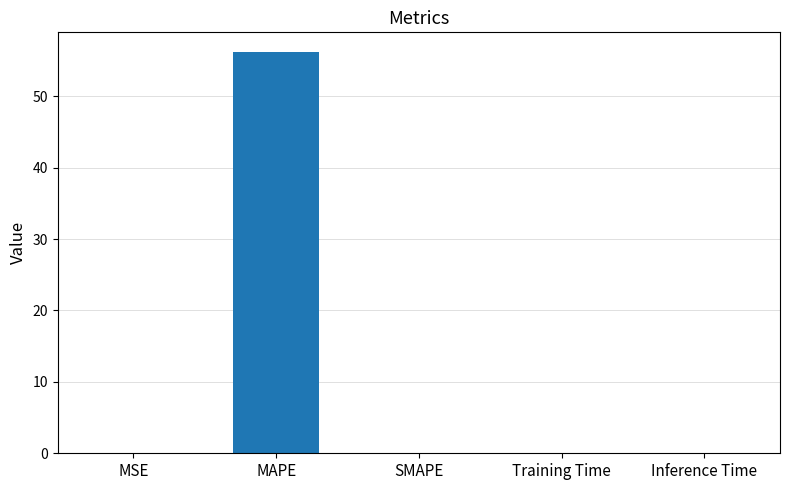

Which has a higher value, MSE or MAPE?

MAPE